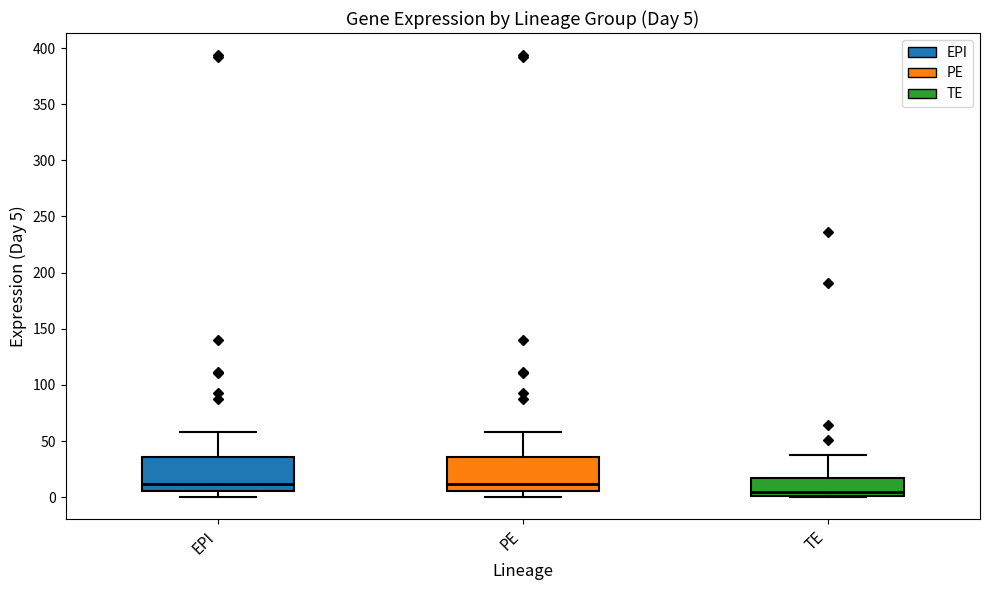

Which box has the lowest median line?

TE